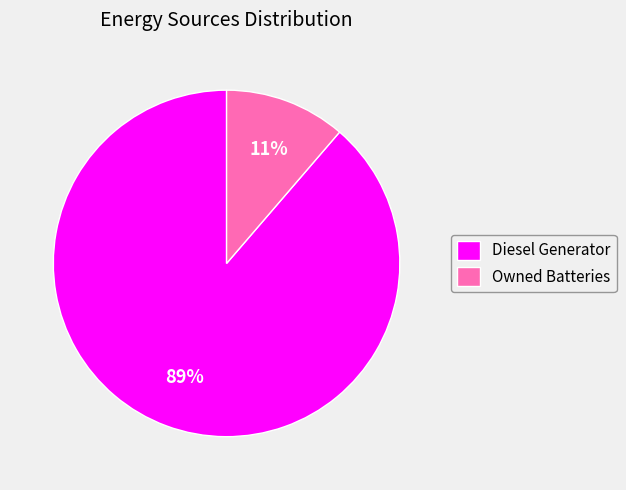

To the nearest percent, what is the average slice percentage?

50%